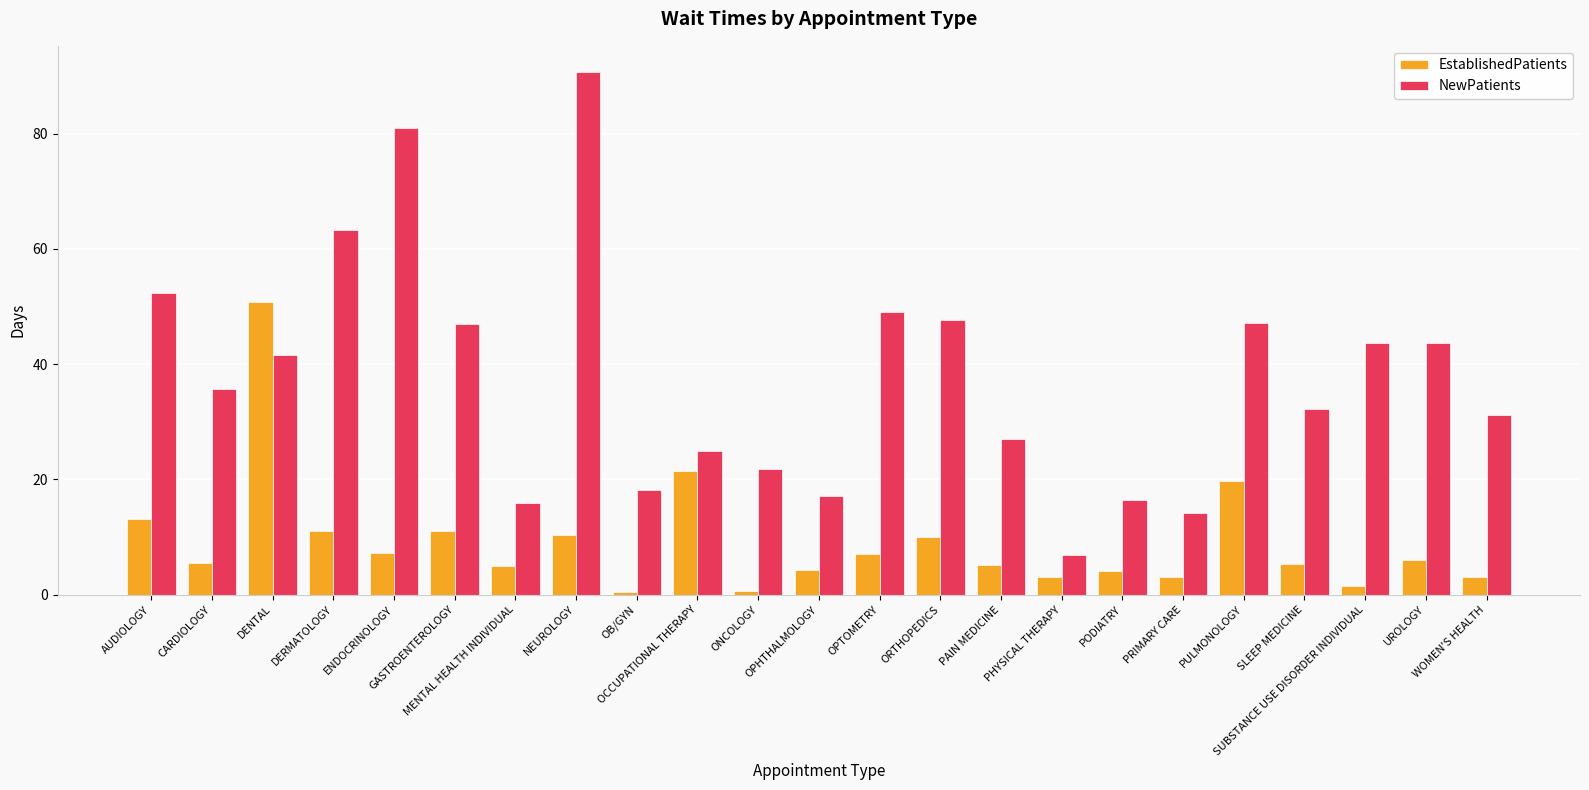

What is the minimum value shown in the chart?

0.5